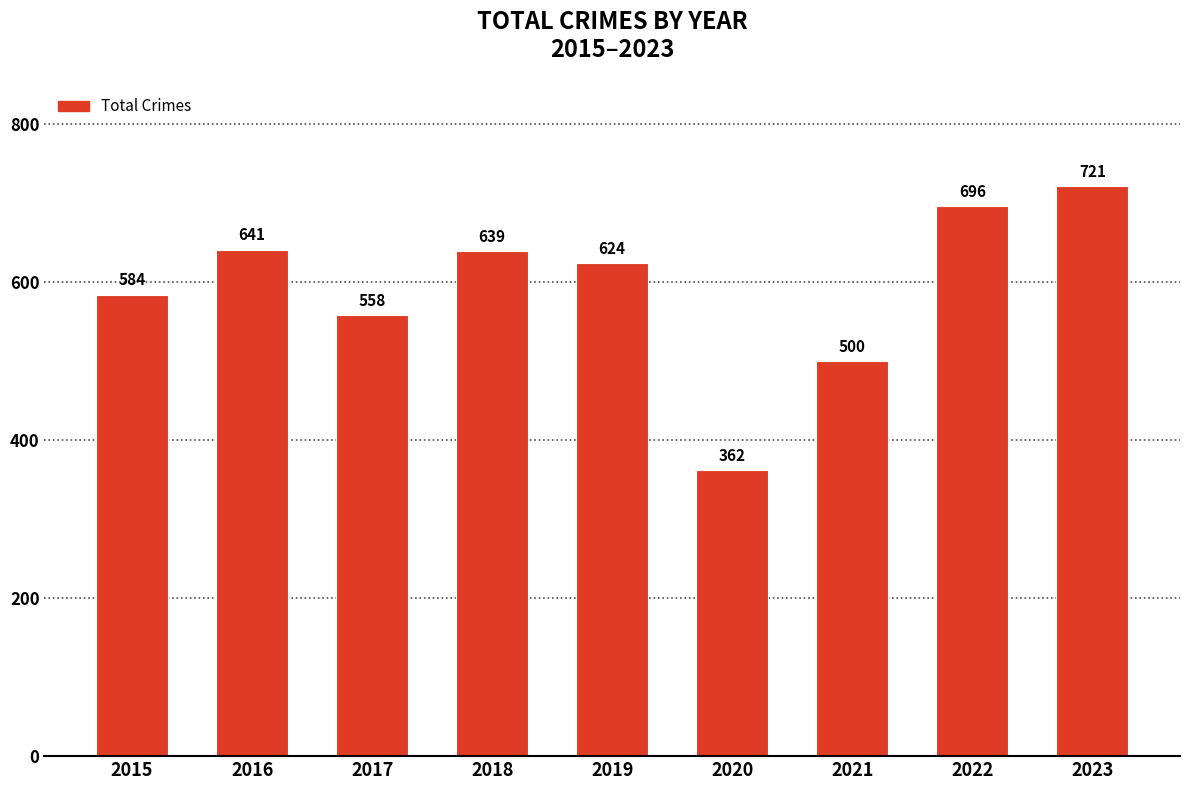

What is the difference between the second highest and second lowest values?

196